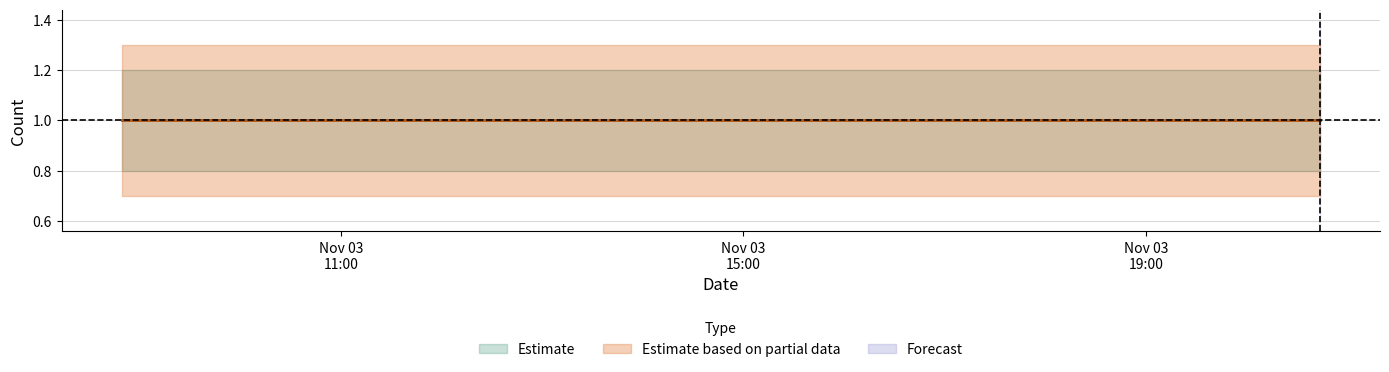

At which category does the chart reach its peak across all series?

2019-11-03 08:49:00